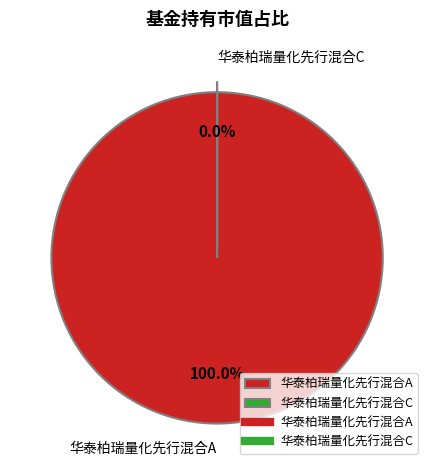

To the nearest percent, what is the combined percentage of 华泰柏瑞量化先行混合A and 华泰柏瑞量化先行混合C?

100%